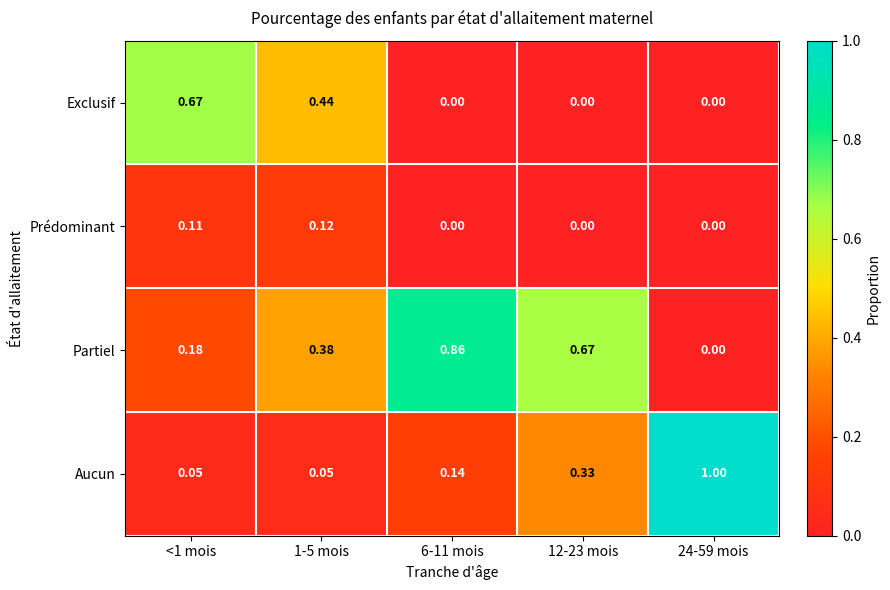

Rank the series by their average value, from highest to lowest.

Partiel, Aucun, Exclusif, Prédominant